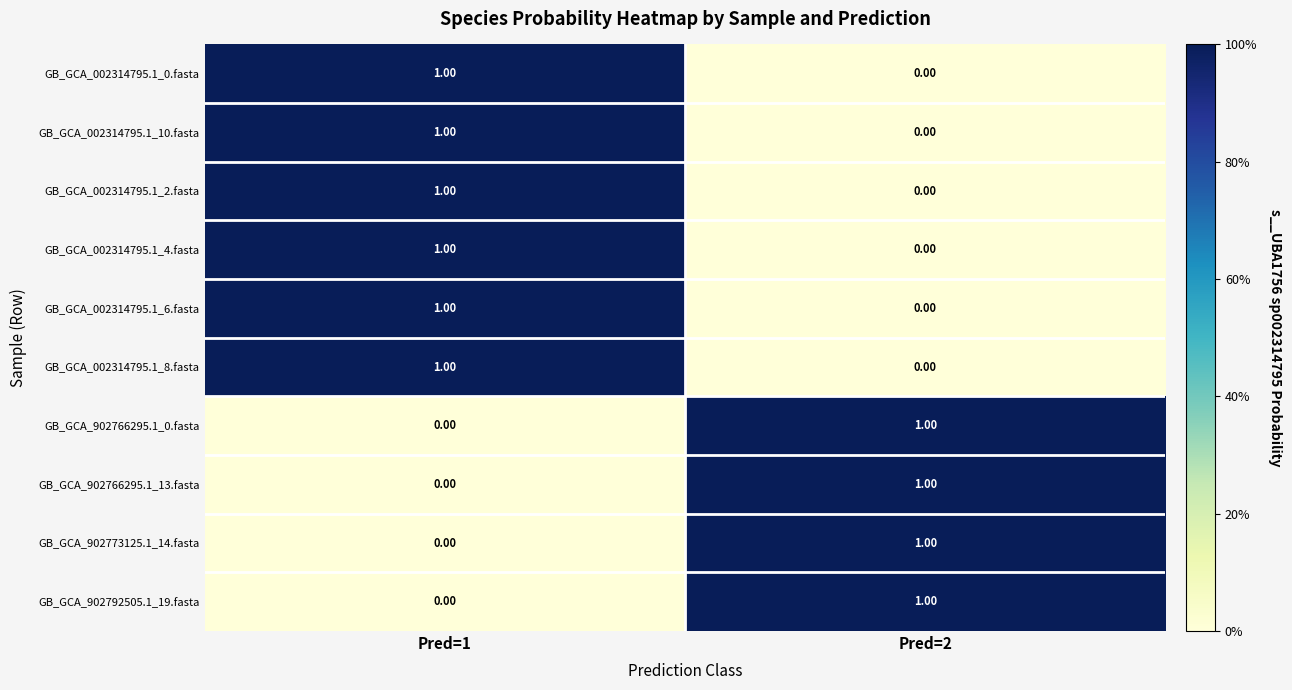

List the labels in order of GB_GCA_902773125.1_14.fasta value, smallest first.

Pred=1, Pred=2